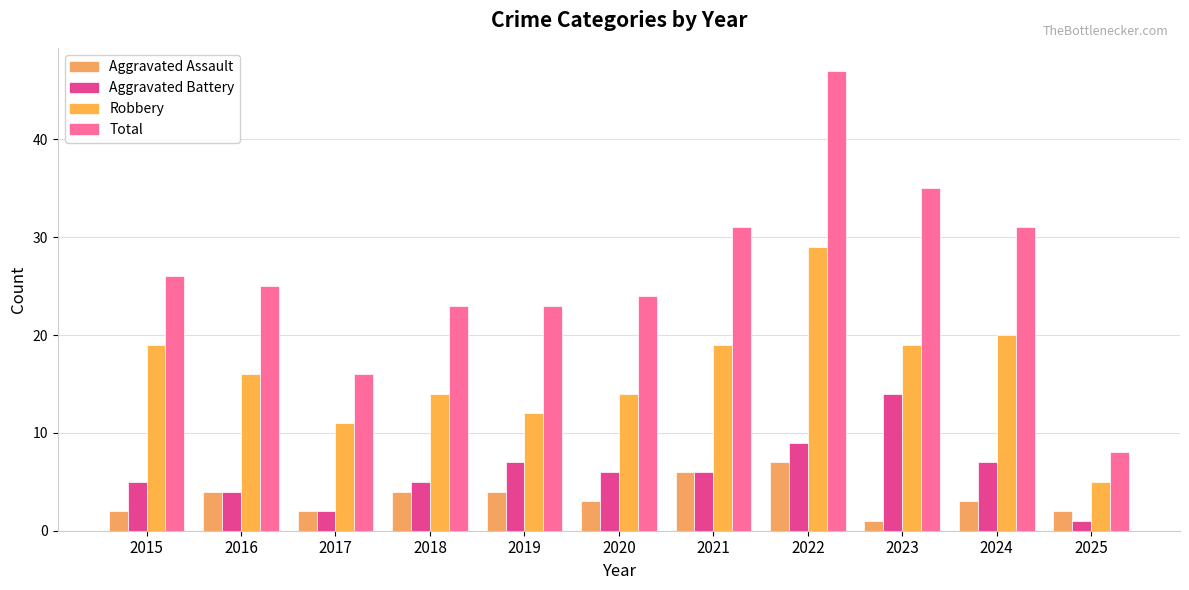

Is the value of Robbery at 2025 greater than the value of Aggravated Battery at 2025?

Yes